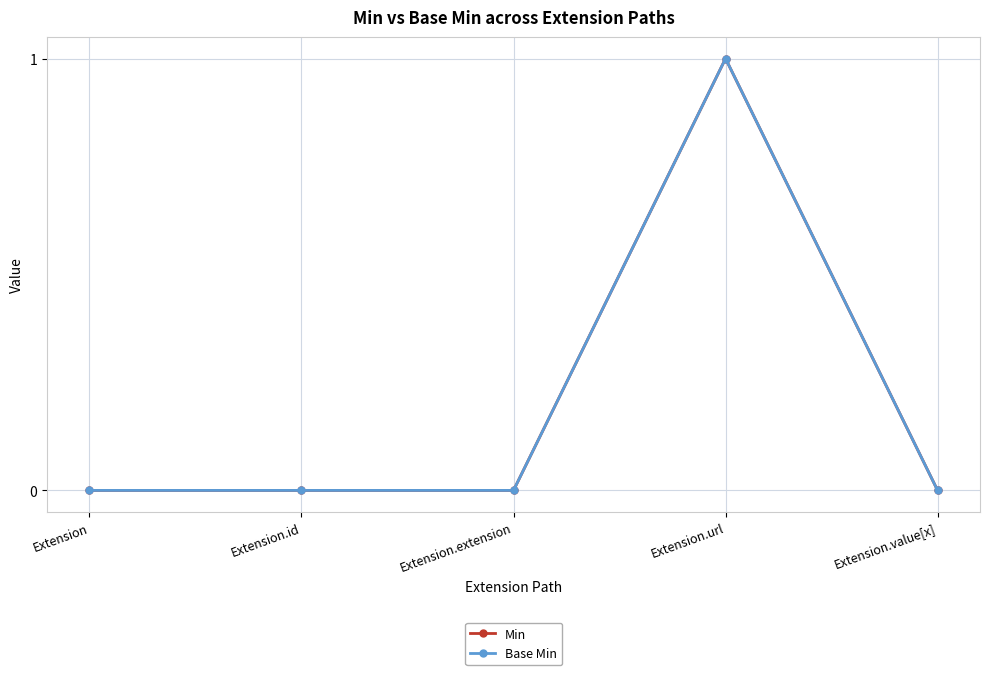

Is it true that Min equals 0 at Extension.extension?

True